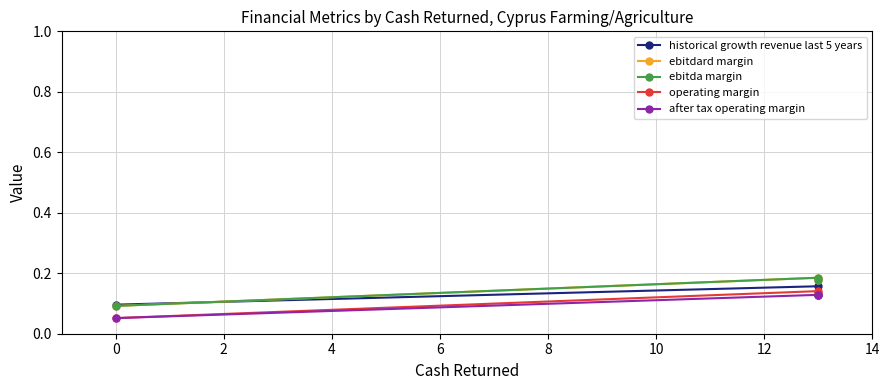

How many lines are shown in the chart?

5